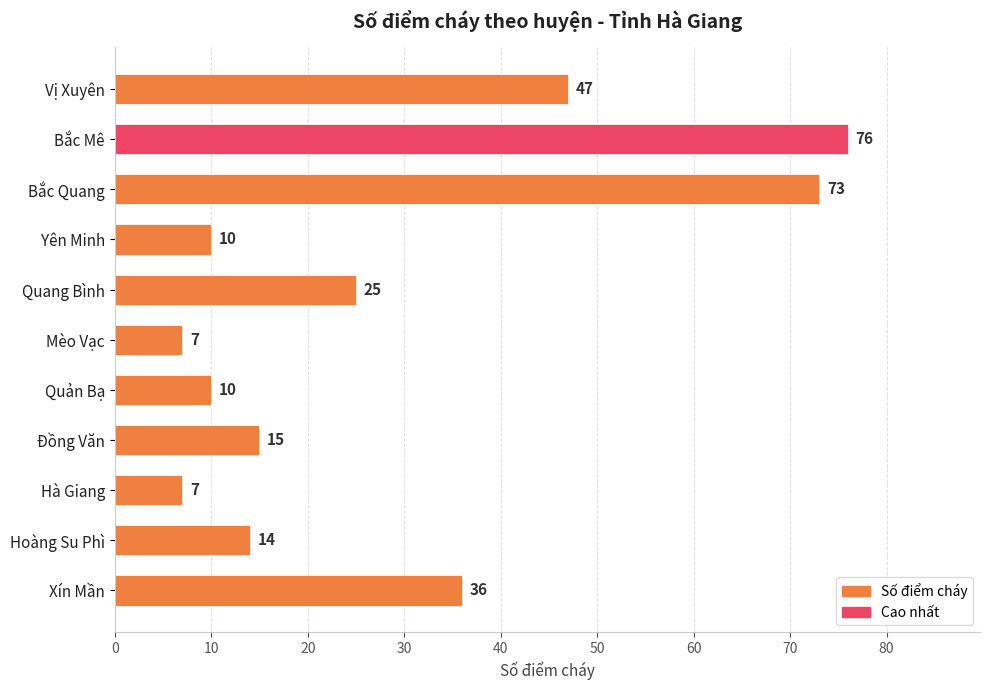

What is the difference between the second highest and minimum values?

66